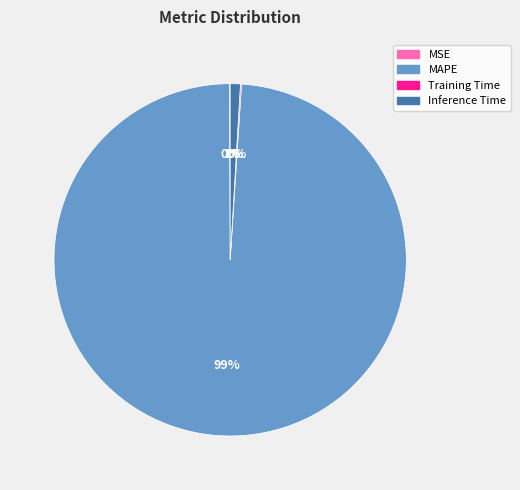

To the nearest percent, what percentage of the pie is Inference Time?

1%